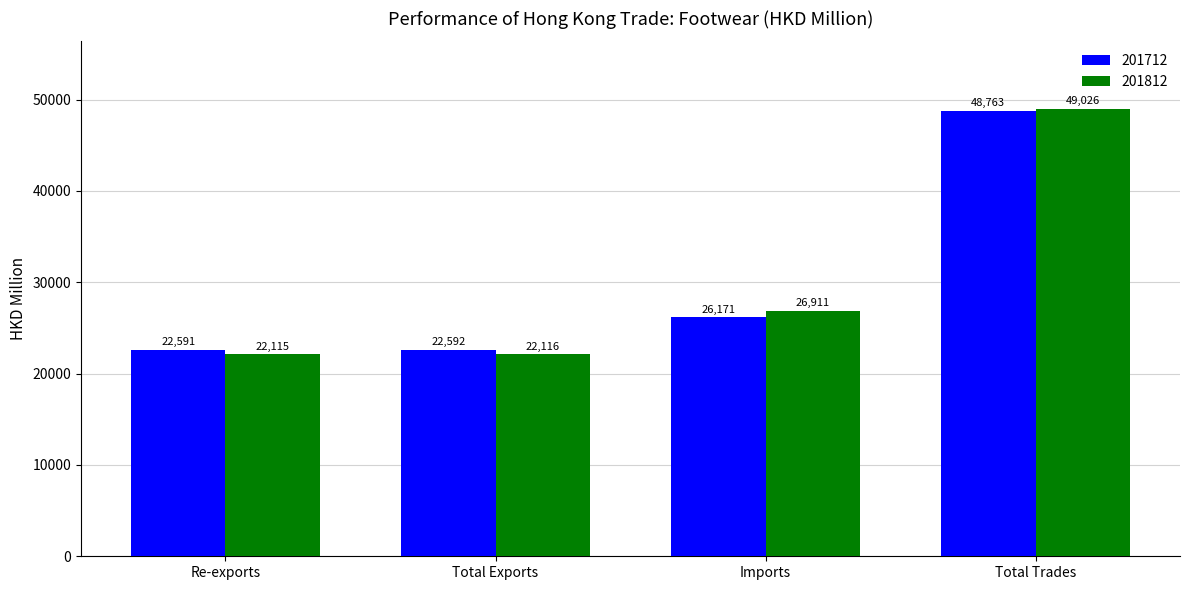

At which category is the sum across all series the highest?

Total Trades